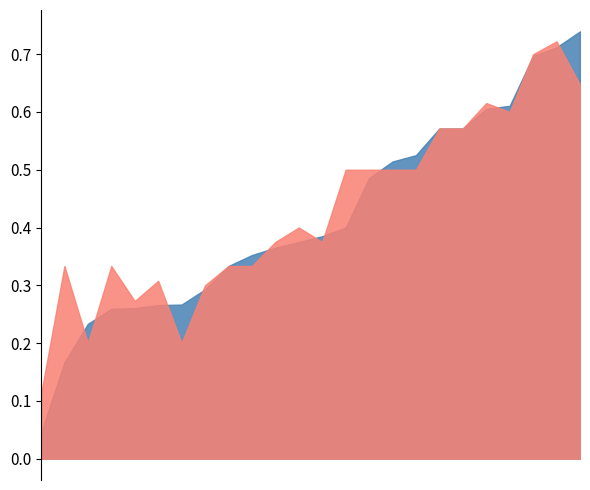

What are all the series names shown in the legend?

f1, accuracy